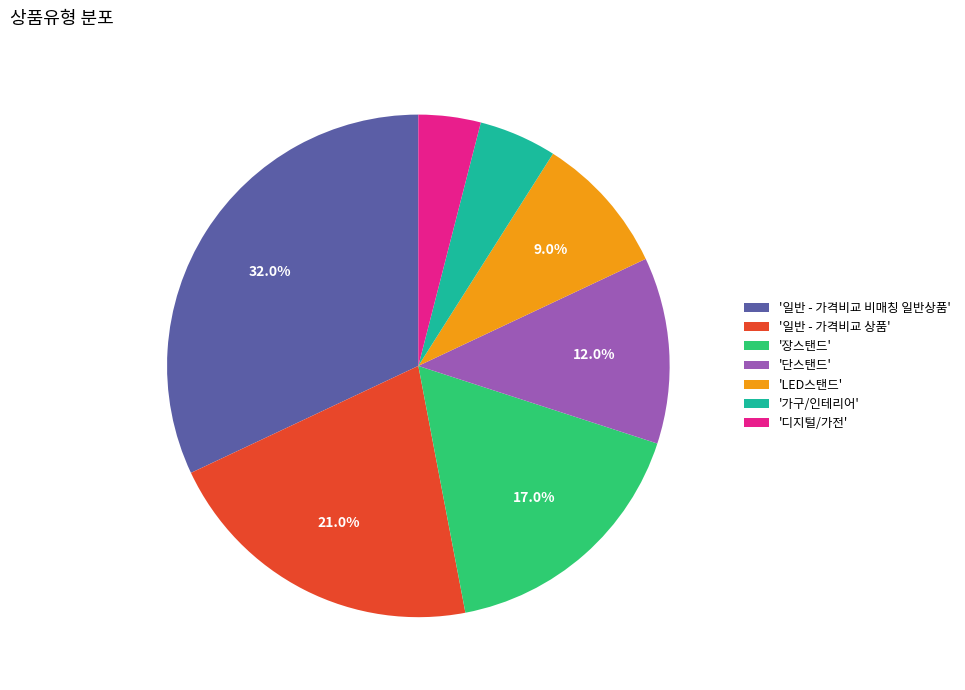

Is there a majority slice in this chart?

No